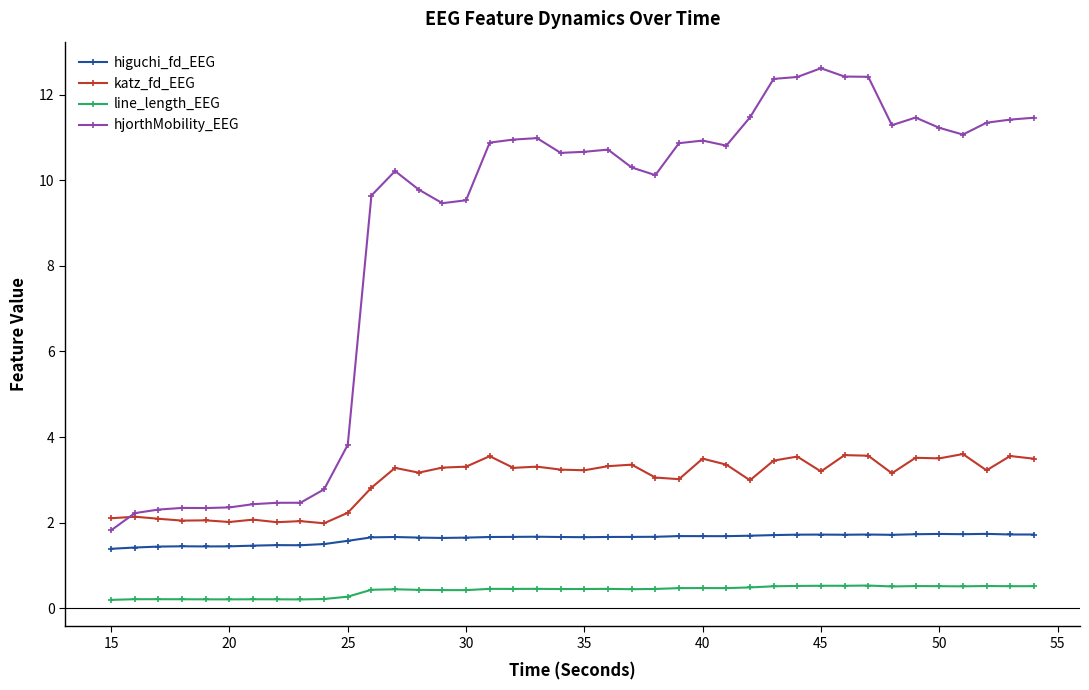

What are all the series names shown in the legend?

higuchi_fd_EEG, katz_fd_EEG, line_length_EEG, hjorthMobility_EEG